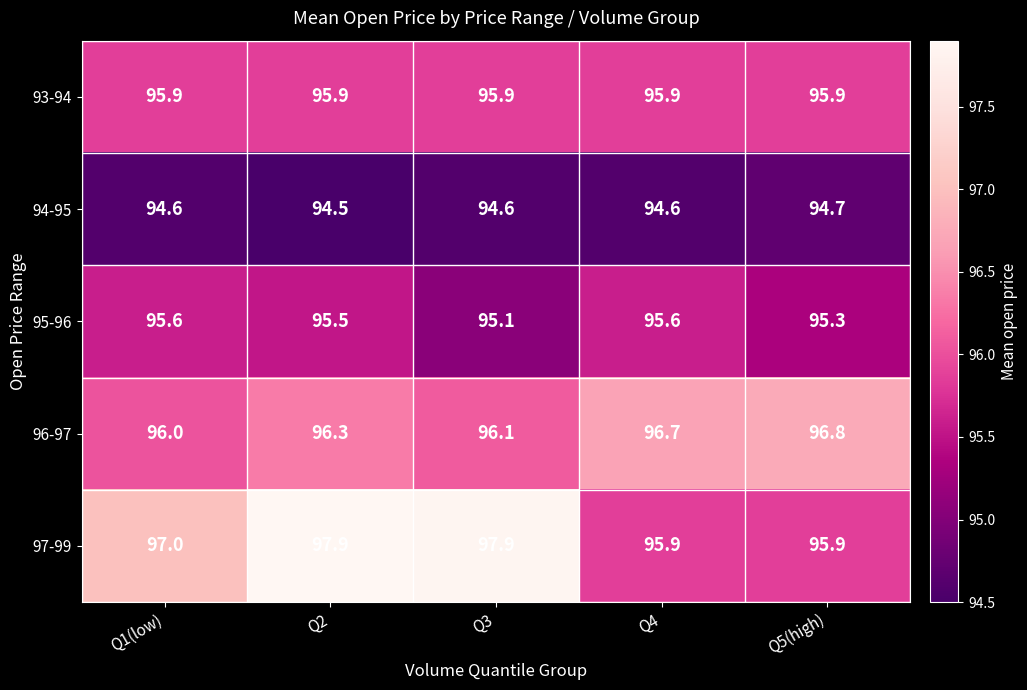

What is the smallest value displayed?

94.5